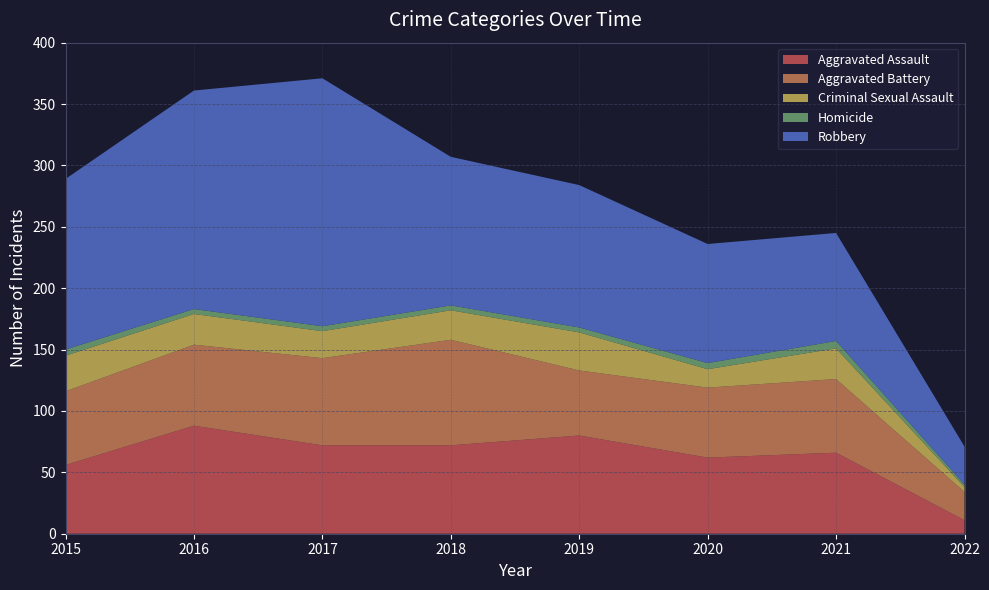

Reading left to right, extract all data points from this chart.

Aggravated Assault: 2015=56	2016=88	2017=72	2018=72	2019=80	2020=62	2021=66	2022=11
Aggravated Battery: 2015=60	2016=66	2017=71	2018=86	2019=53	2020=57	2021=60	2022=23
Criminal Sexual Assault: 2015=29	2016=25	2017=22	2018=24	2019=31	2020=15	2021=25	2022=4
Homicide: 2015=5	2016=4	2017=4	2018=4	2019=4	2020=5	2021=6	2022=2
Robbery: 2015=139	2016=178	2017=202	2018=121	2019=116	2020=97	2021=88	2022=31